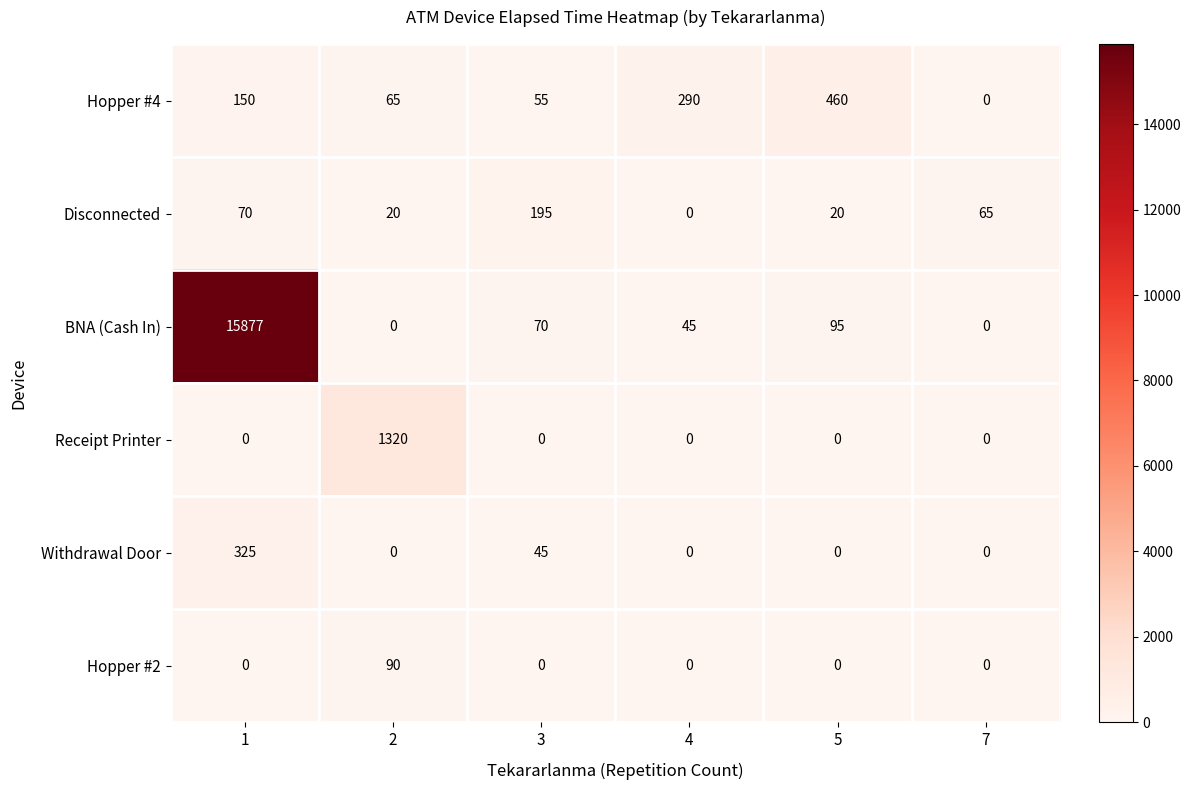

Rank the series by their maximum value, from highest to lowest.

BNA (Cash In), Receipt Printer, Hopper #4, Withdrawal Door, Disconnected, Hopper #2